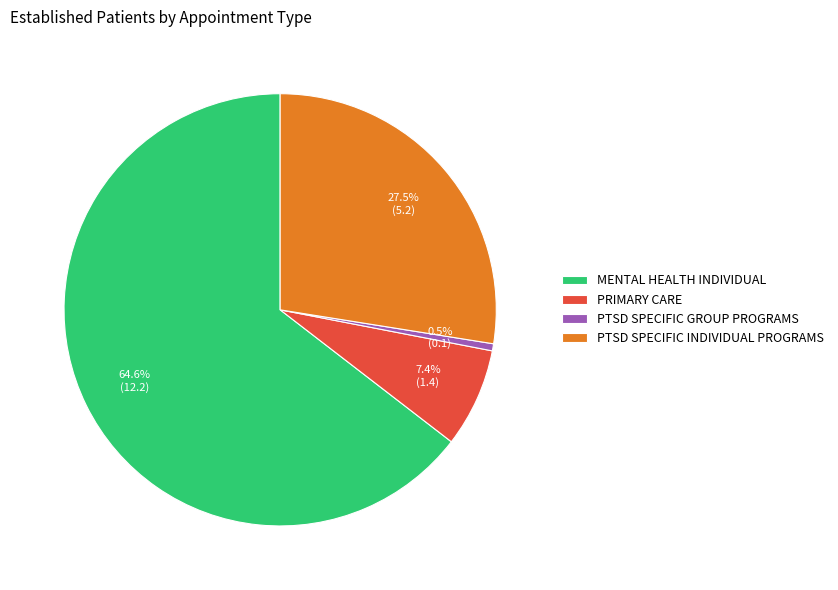

Is the sum of MENTAL HEALTH INDIVIDUAL and PTSD SPECIFIC GROUP PROGRAMS greater than half?

Yes